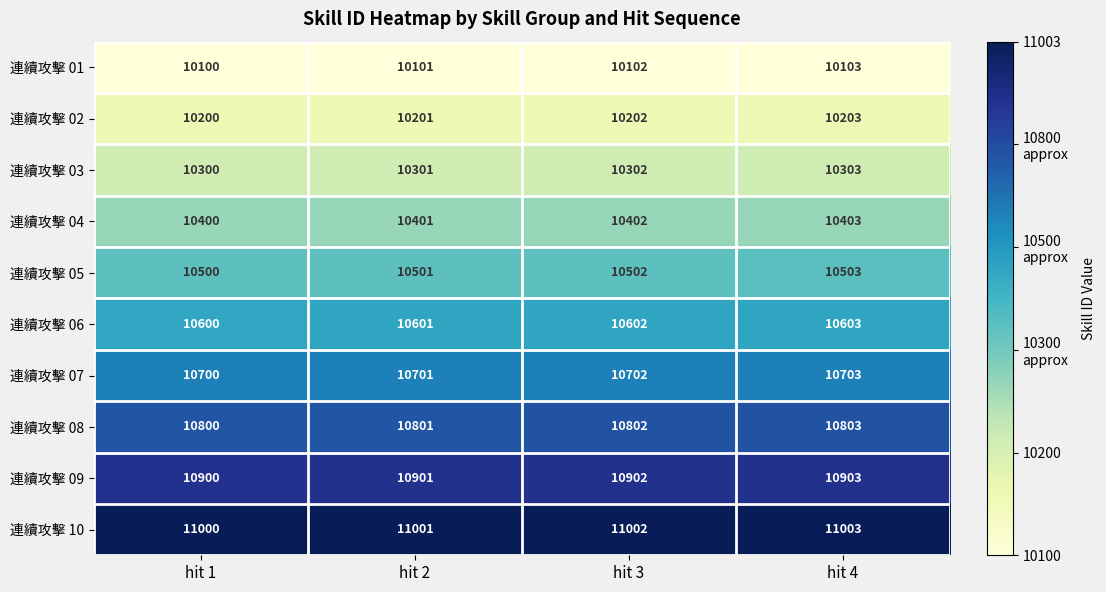

At which label is 連續攻擊 02 closest to 10201?

hit 2